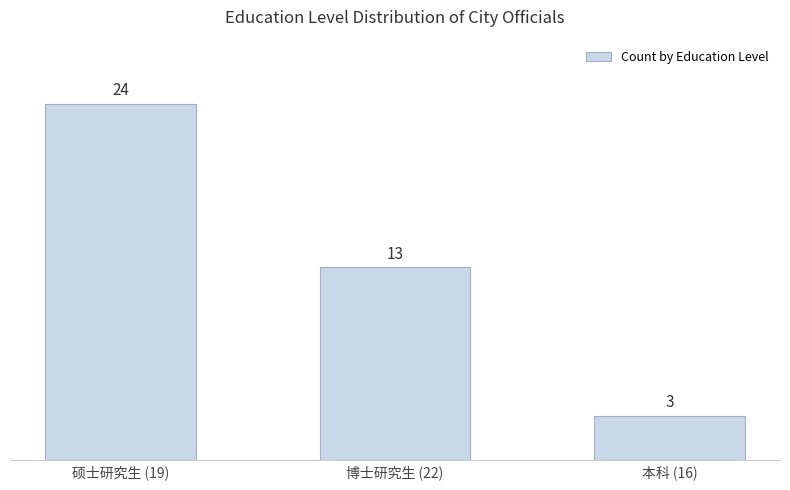

Reading left to right, extract all data points from this chart.

硕士研究生 (19)=24	博士研究生 (22)=13	本科 (16)=3